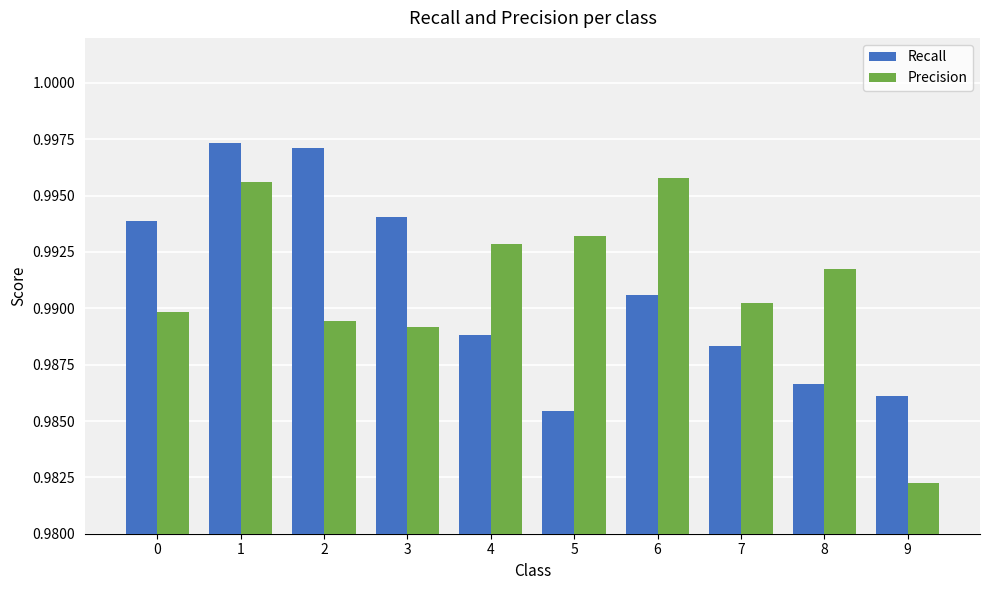

Between 3 and 8, which series saw the biggest shift?

Recall